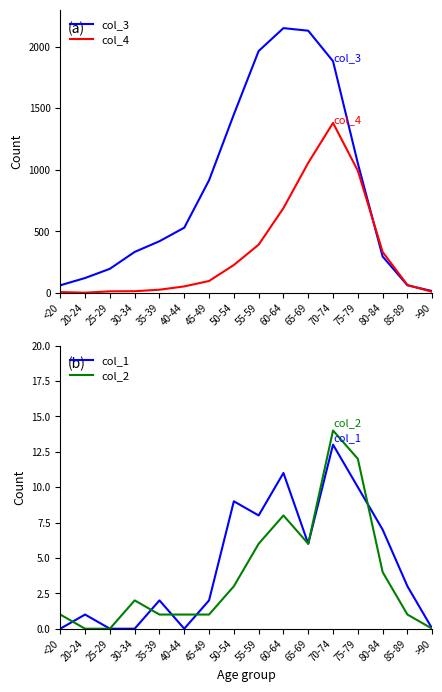

Which series has the largest range (max minus min)?

col_3